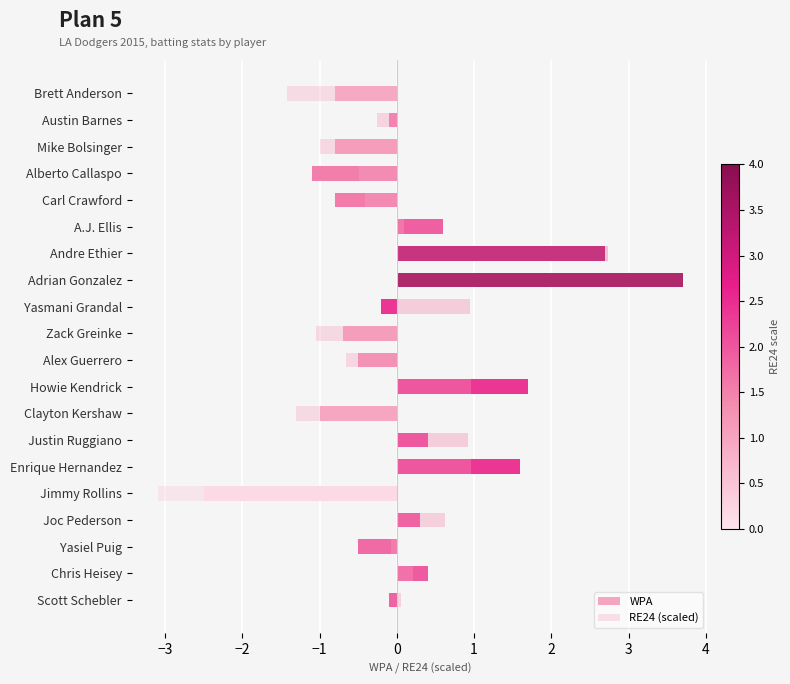

Does the chart contain any negative values?

Yes